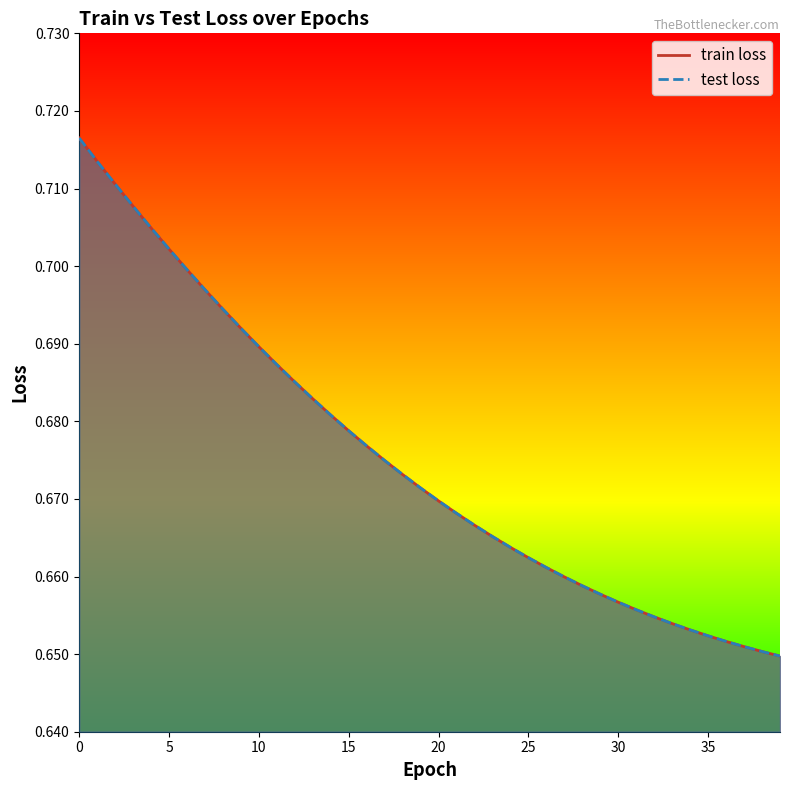

What is the total value across all series at 8?

1.4